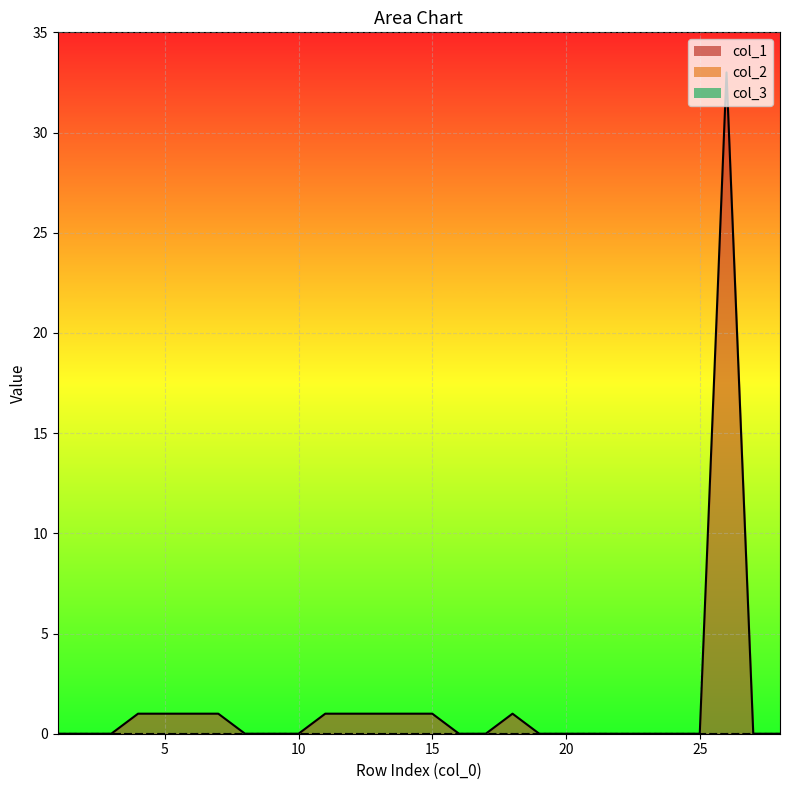

Is the value of col_1 line at 19 greater than the value of col_3 line at 8?

No